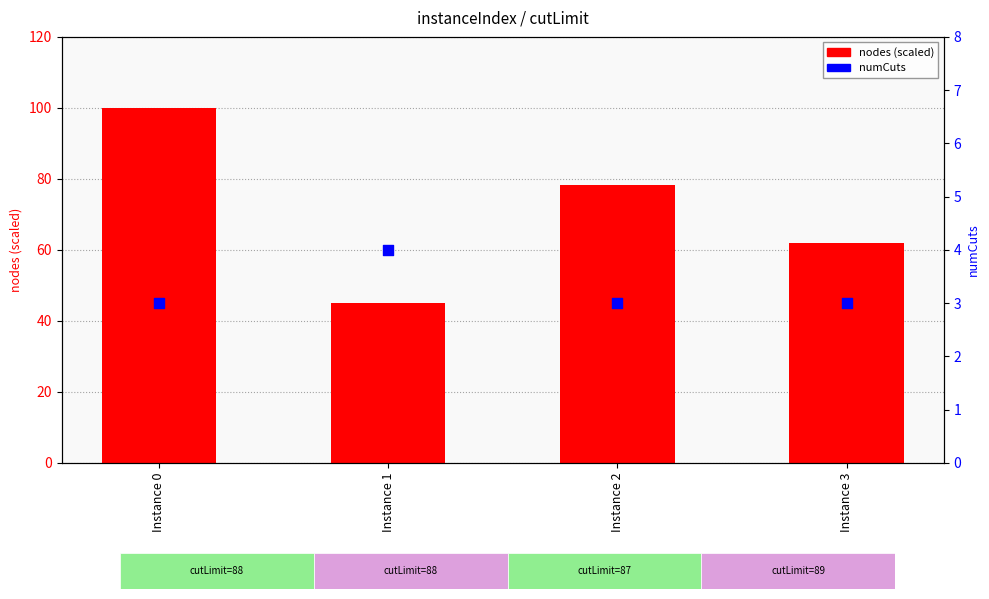

Which series has the widest spread of Y values?

nodes (scaled)